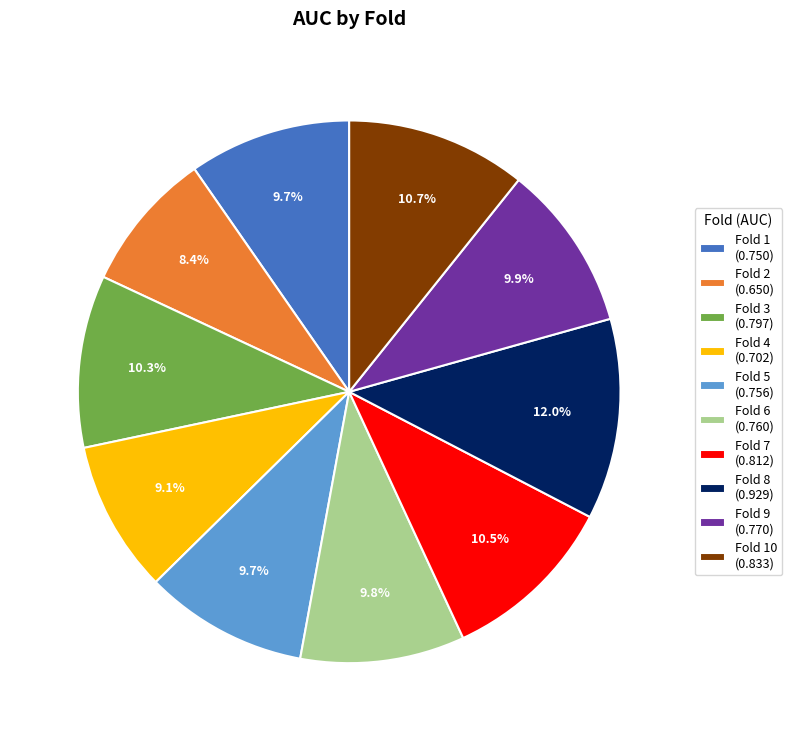

Which has a higher value, Fold 8 (0.929) or Fold 1 (0.750)?

Fold 8 (0.929)